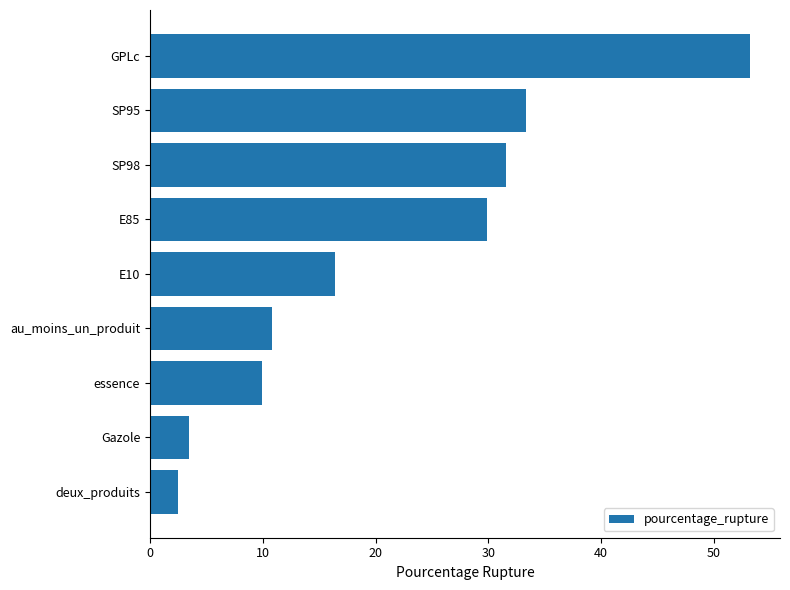

What is the sum of all values?

191.1